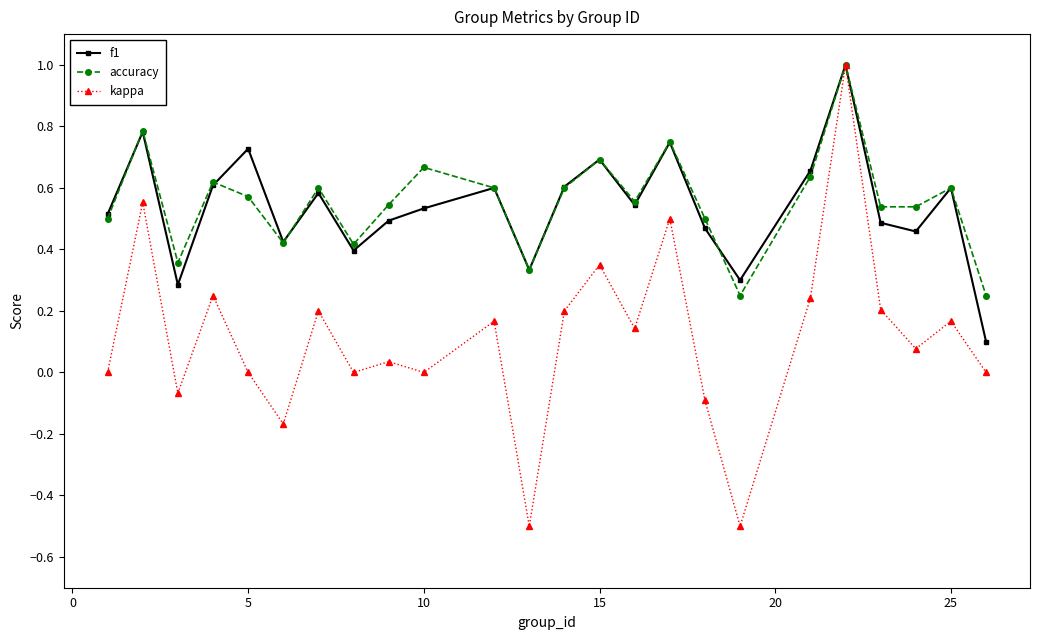

What is the minimum value shown in the chart?

-0.5